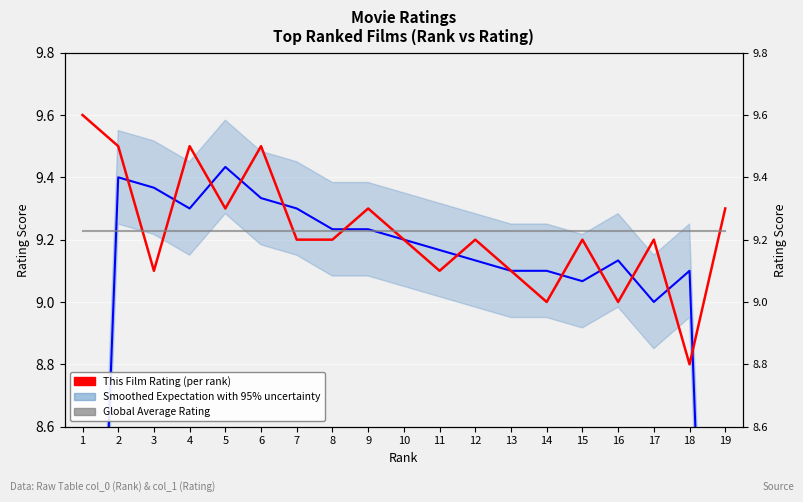

What are all the series names shown in the legend?

Smoothed Expectation with 95% uncertainty, This Film Rating (per rank), Global Average Rating